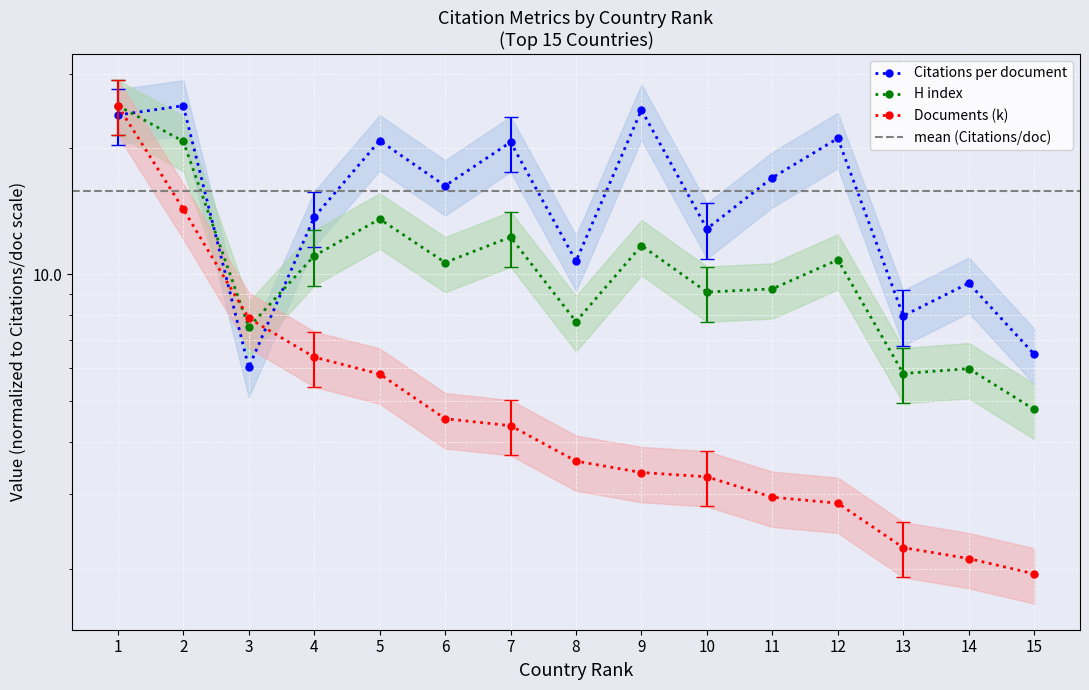

Where do Citations per document and H index first cross each other?

1 and 2